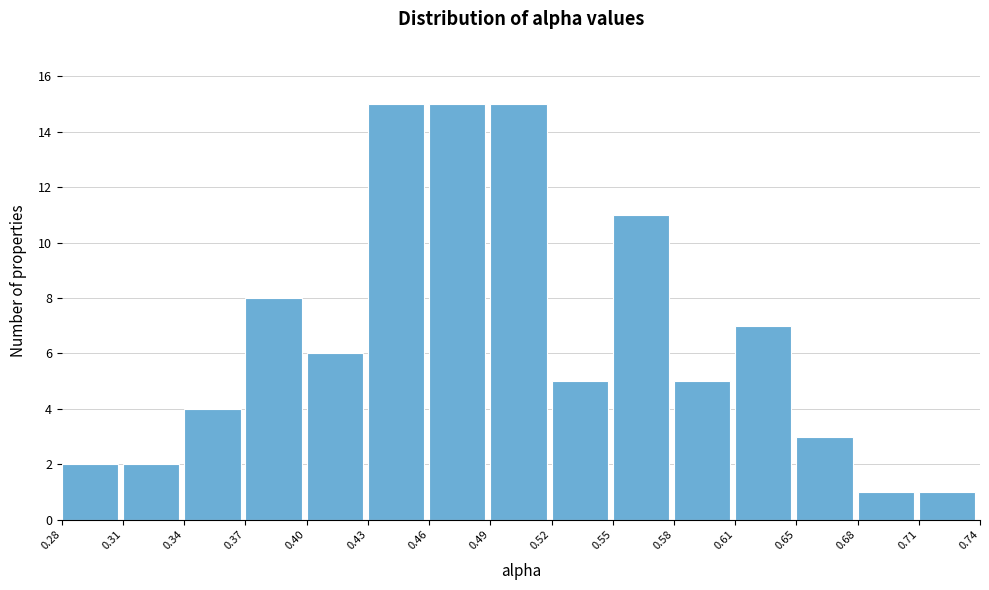

Reading left to right, transcribe all the data shown in this chart.

0.28=2	0.31=2	0.34=4	0.37=8	0.40=6	0.43=15	0.46=15	0.49=15	0.52=5	0.55=11	0.58=5	0.61=7	0.65=3	0.68=1	0.71=1